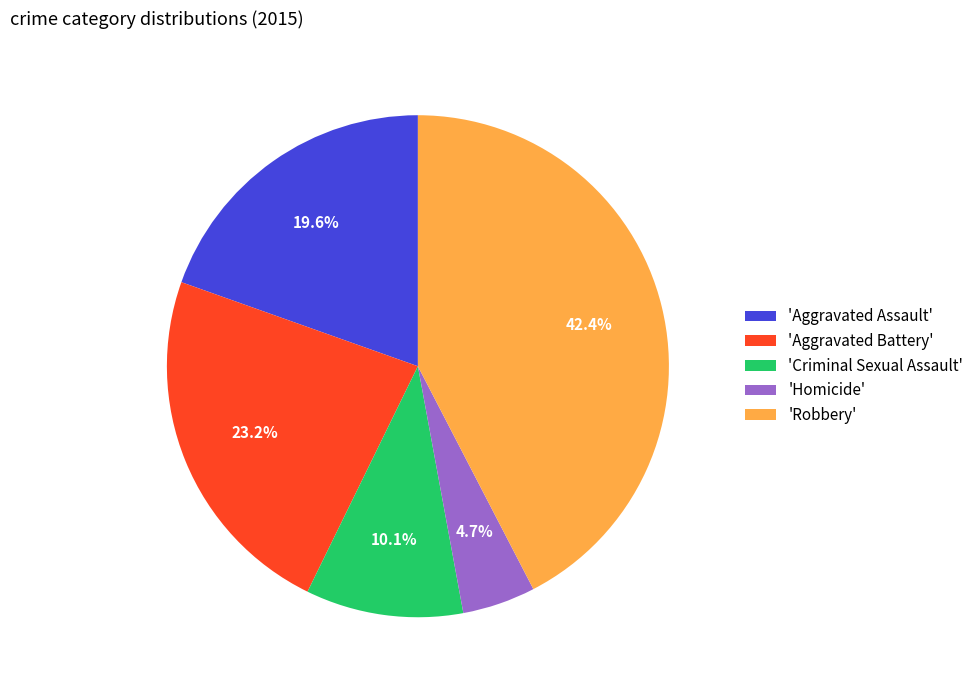

Between 'Criminal Sexual Assault' and 'Robbery', which is larger?

'Robbery'